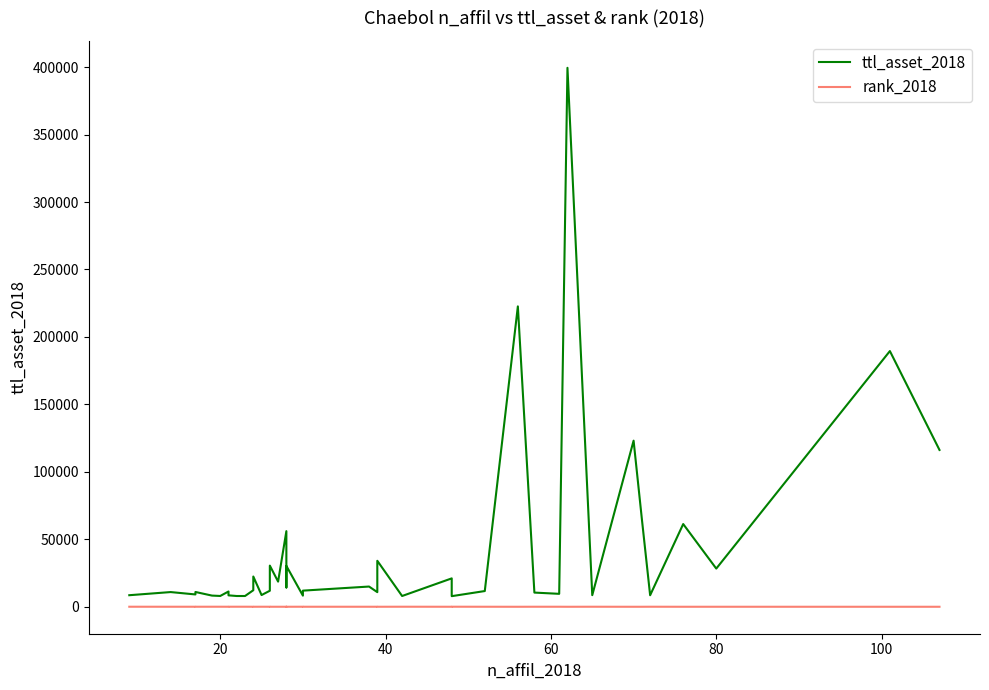

True or false: rank_2018 has more than 2 interior local peaks.

True